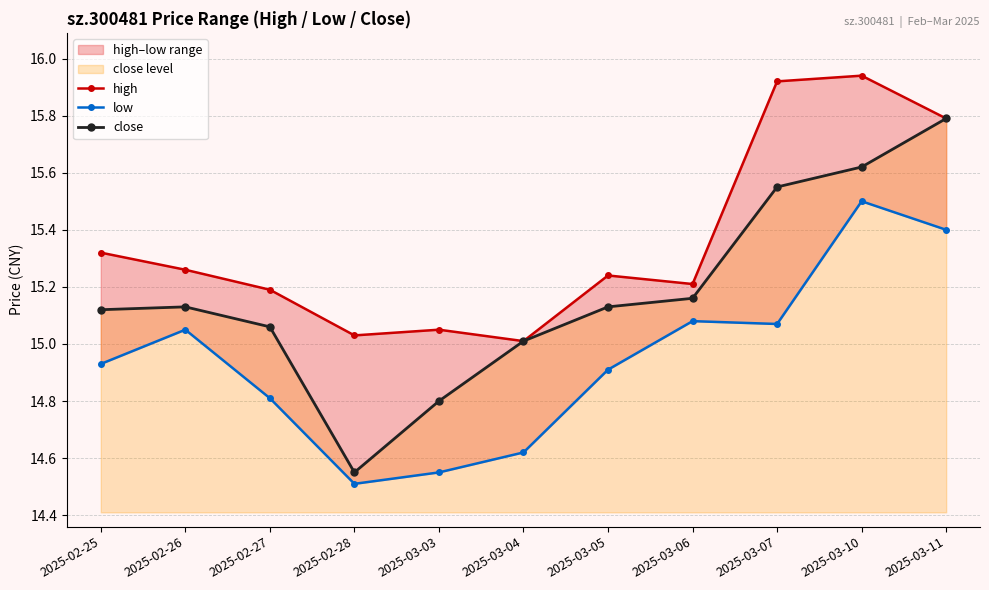

Is the value of high at 2025-03-03 greater than the value of close at 2025-03-10?

No